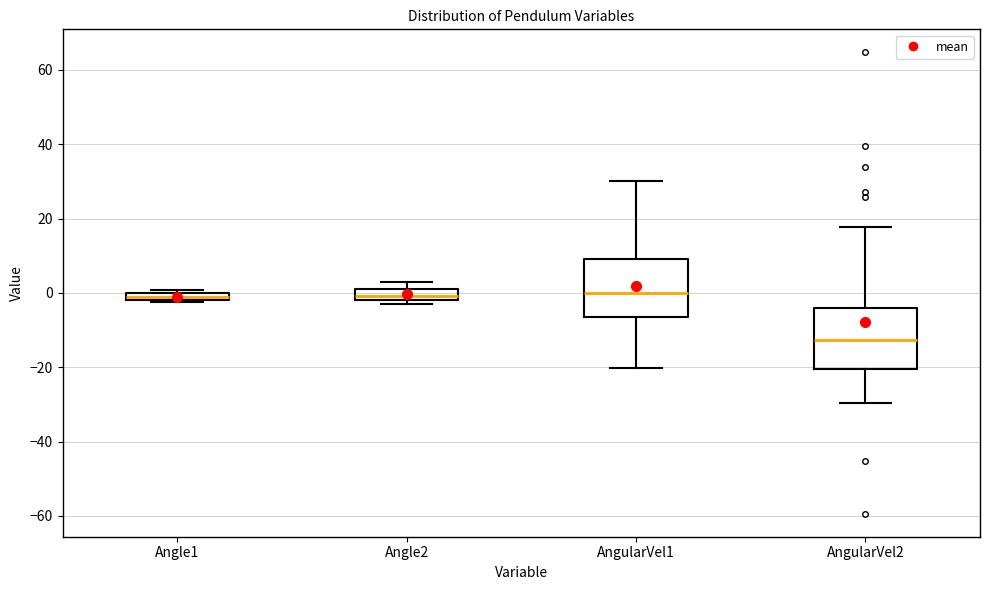

Which box has the lowest median line?

AngularVel2